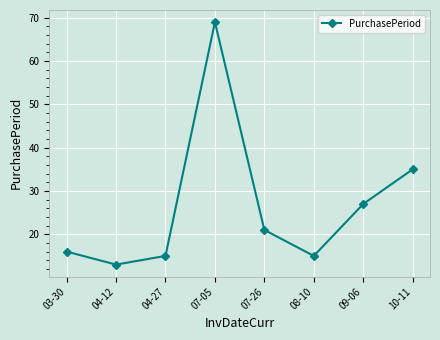

What is the change in value from 04-12 to 10-11?

+22